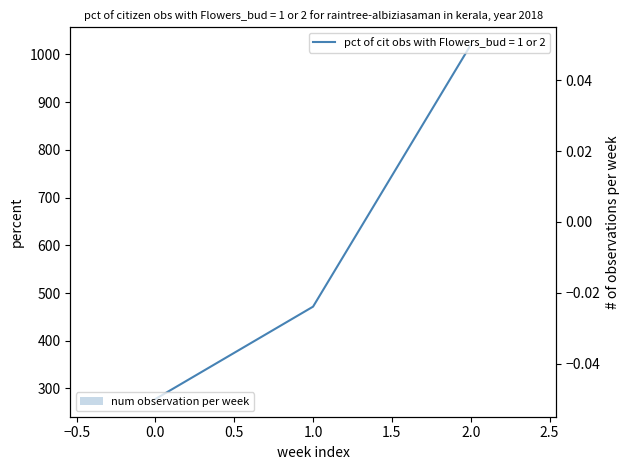

Reading right to left, transcribe all the data shown in this chart.

1020.0	471.4	277.8